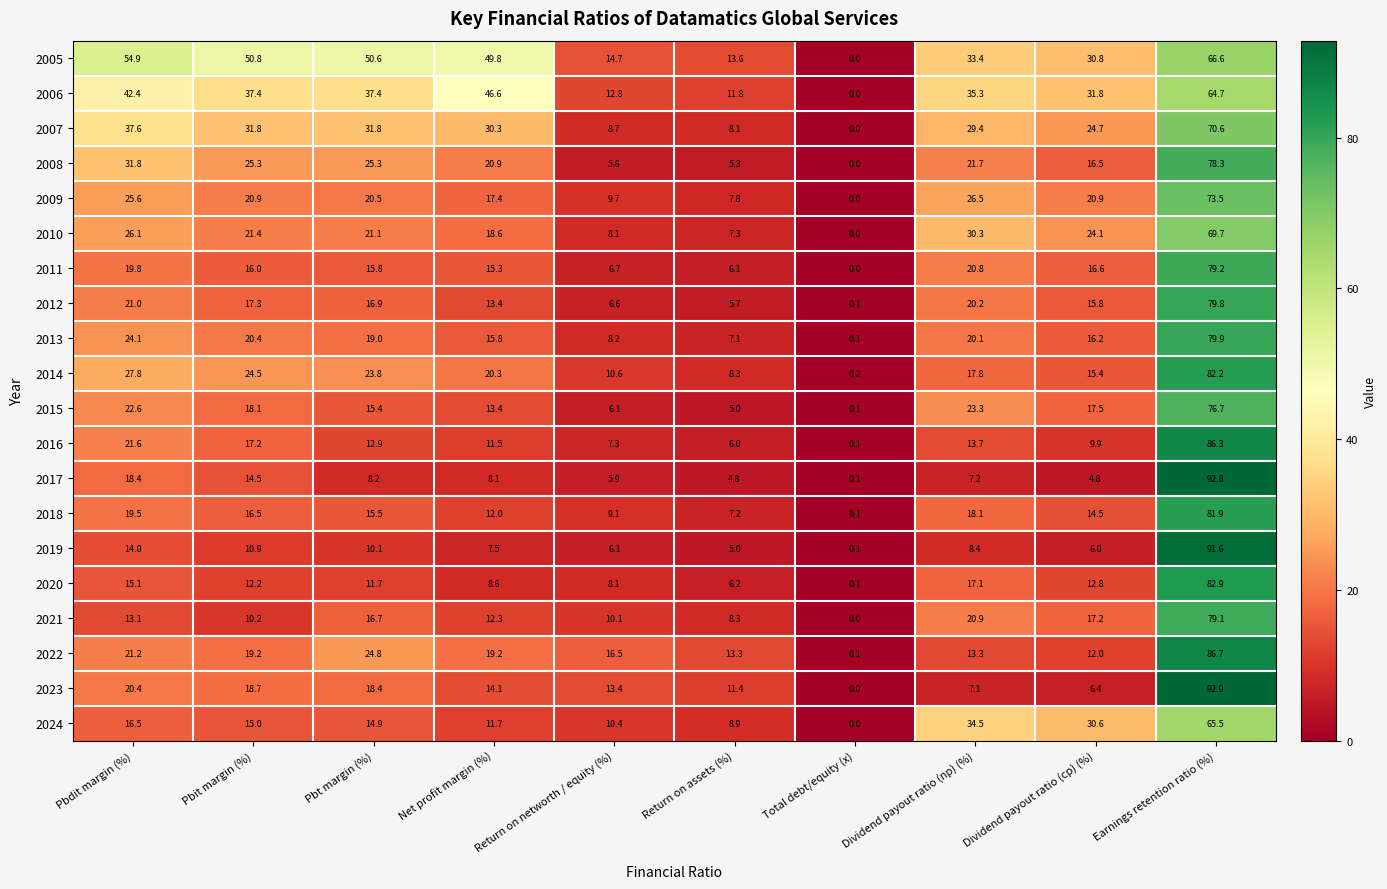

At which category is the sum across all series the highest?

Earnings retention ratio (%)